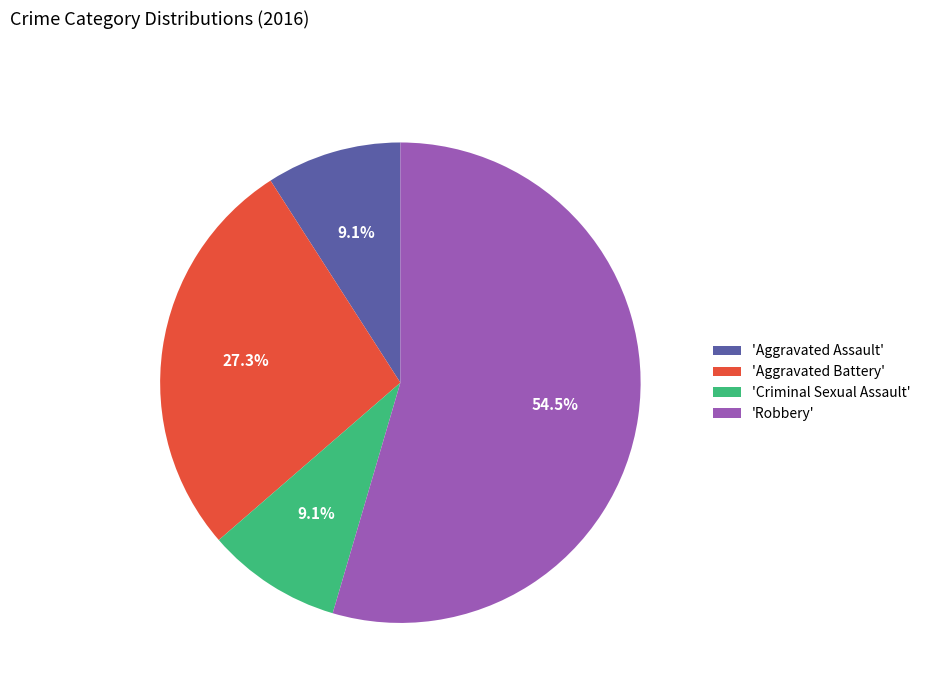

Do 'Criminal Sexual Assault' and 'Robbery' together represent more than half of the pie?

Yes